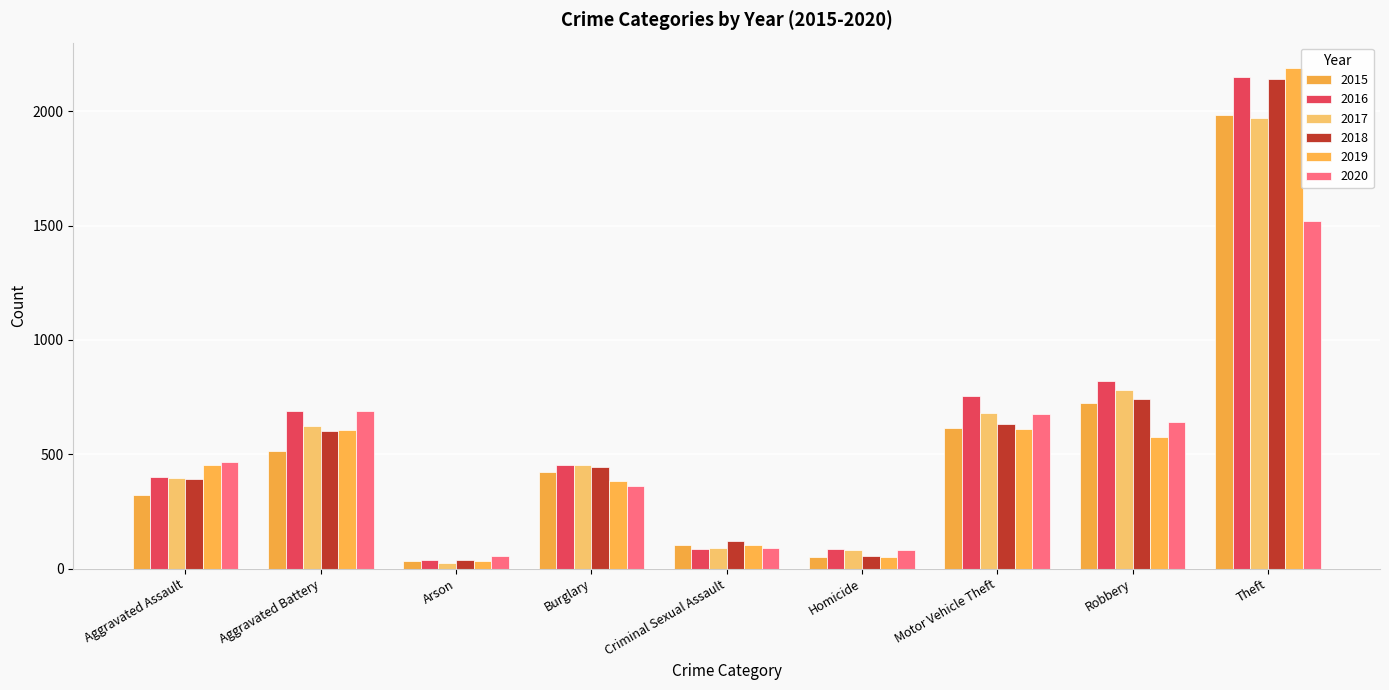

Which series has the largest range (max minus min)?

2019